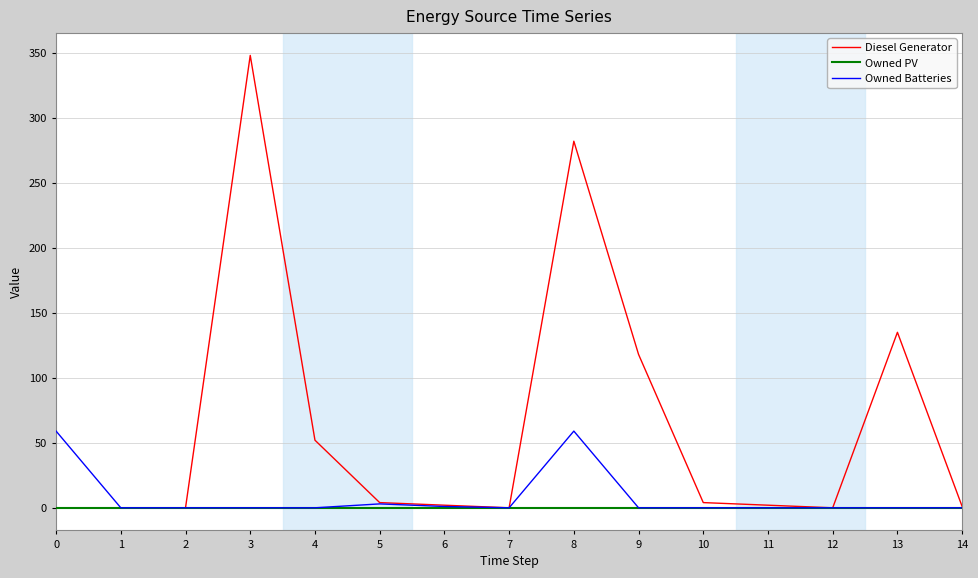

Which category has the highest value in the Diesel Generator series?

3